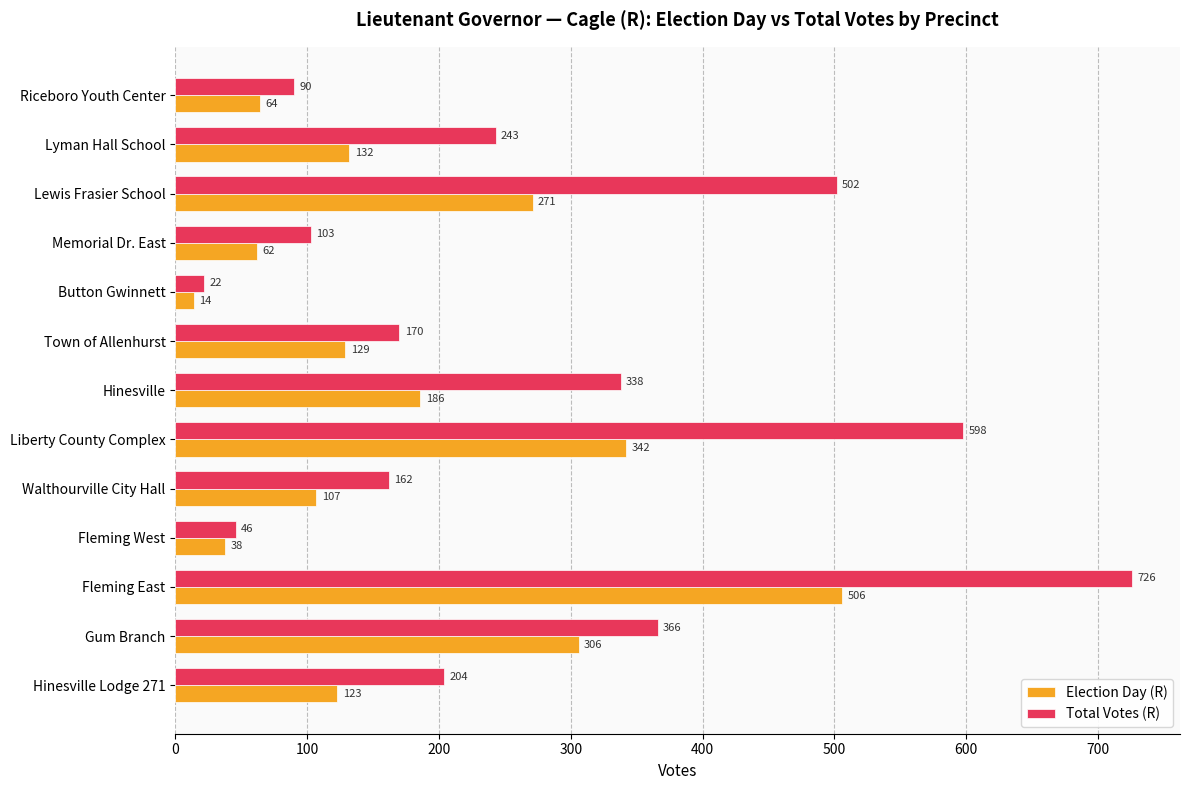

Which series has the largest total across all categories?

Total Votes (R)